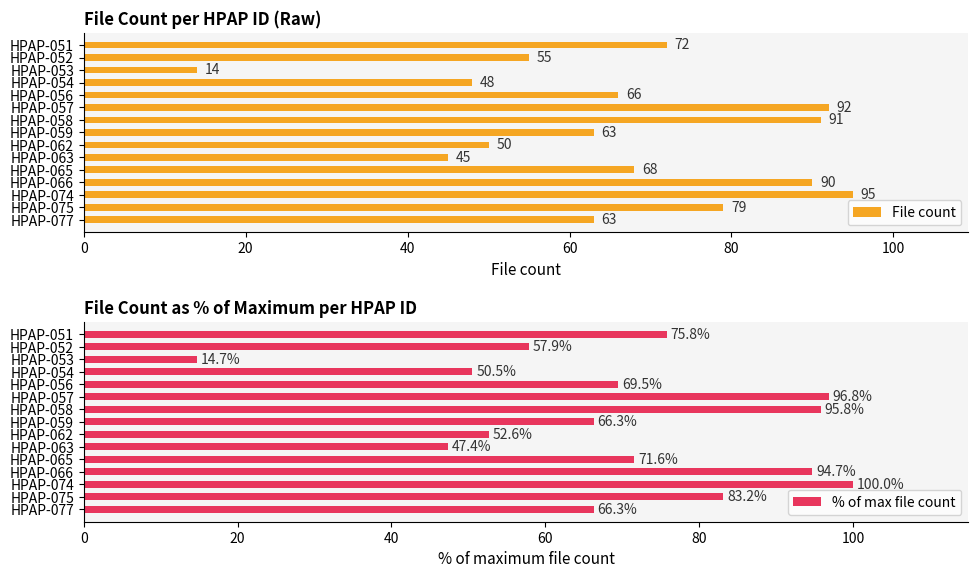

How many groups of bars are there?

15